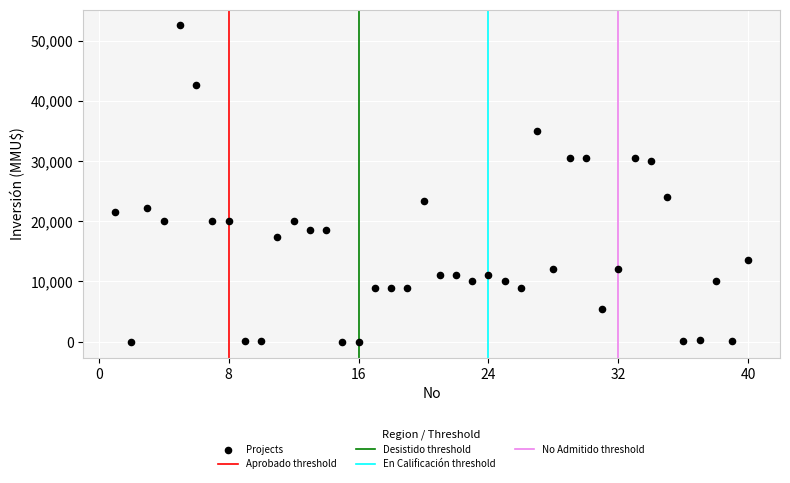

What Y value in the scatter plot is closest to 26251?

24000.0